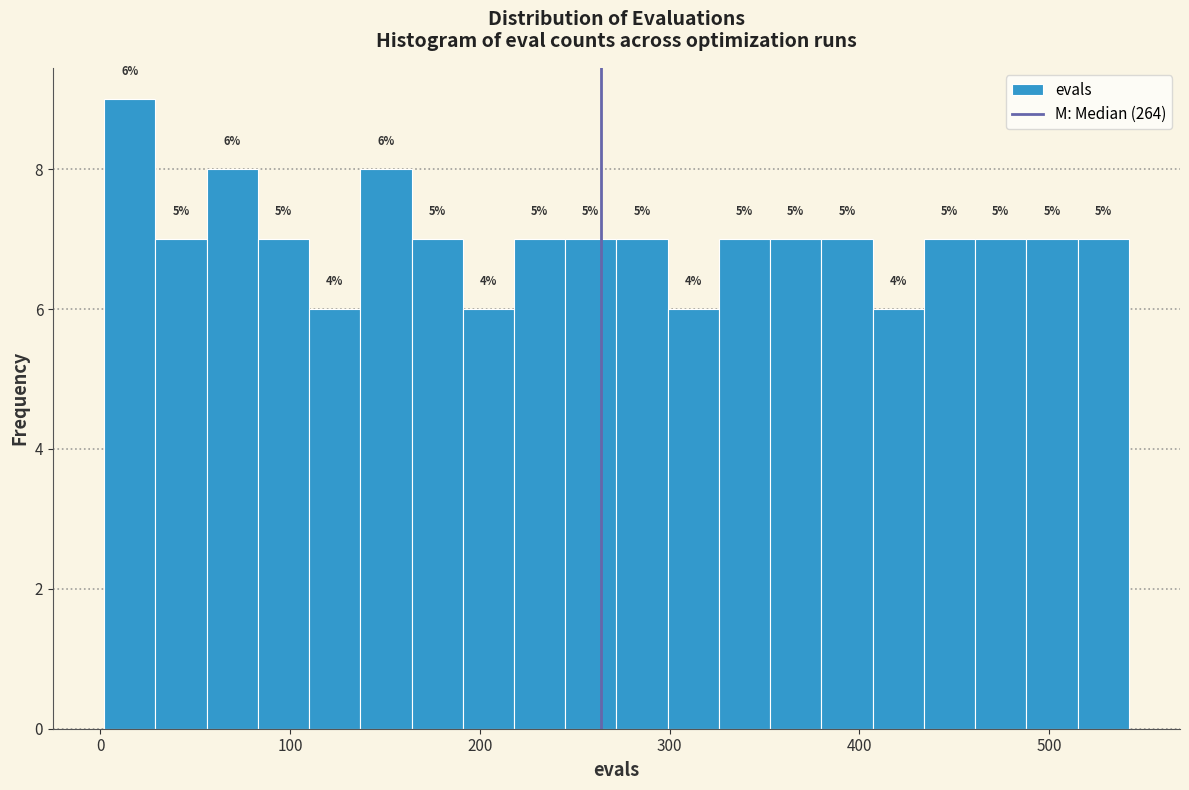

Read against the x-axis, roughly where is the centre of the tallest bar?

20